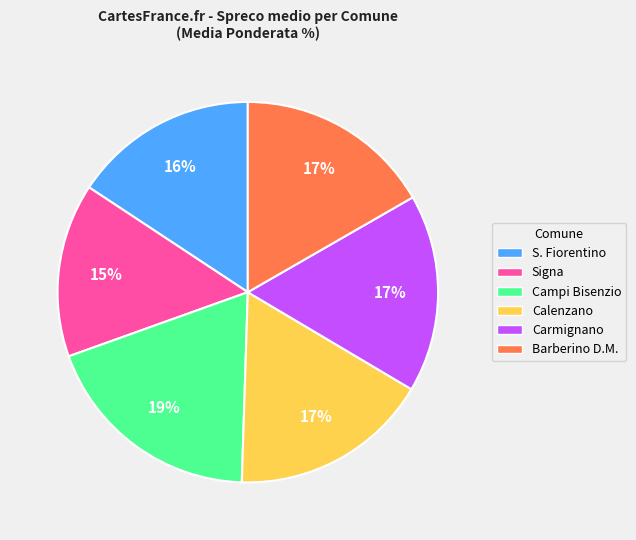

What percentage is the Carmignano slice, to the nearest percent?

17%